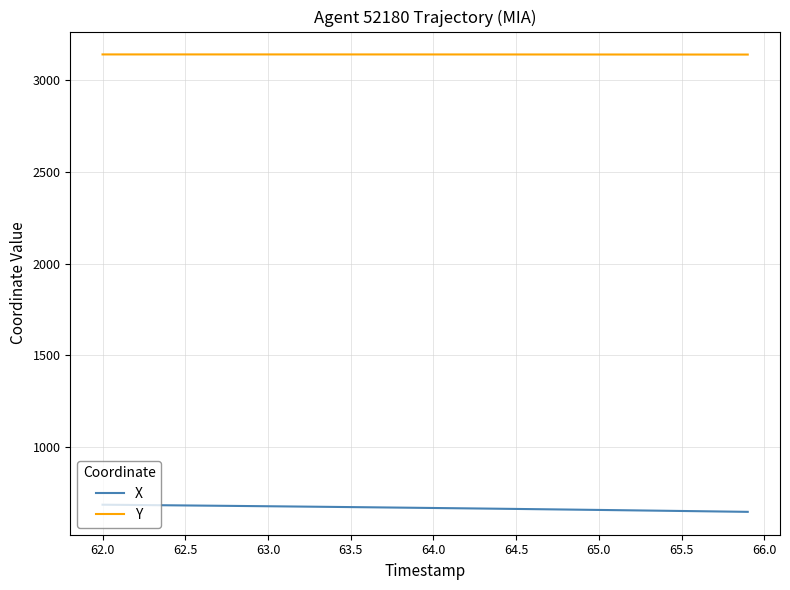

List the series in order of their peak value, highest first.

Y, X